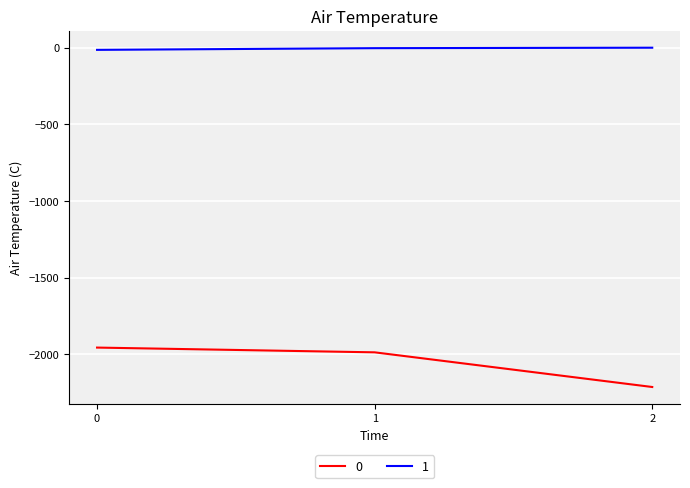

The value of 0 at 1 is -660. True or false?

False